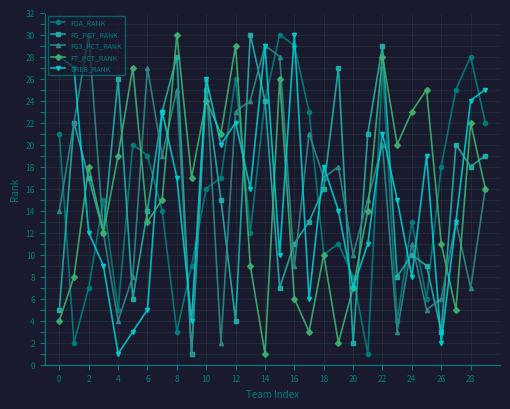

Reading left to right, what are all the values shown in this chart?

FGA_RANK: 21	2	7	15	5	20	19	14	3	9	16	17	26	12	24	30	29	23	10	11	8	1	27	4	13	6	18	25	28	22
FG_PCT_RANK: 5	22	17	12	26	6	14	23	28	1	25	15	4	30	24	7	11	13	16	27	2	21	29	8	10	9	3	20	18	19
FG3_PCT_RANK: 14	22	30	12	4	8	27	19	25	1	26	2	23	24	29	28	9	21	17	18	10	15	20	3	11	5	6	13	7	16
FT_PCT_RANK: 4	8	18	12	19	27	13	15	30	17	24	21	29	9	1	26	6	3	10	2	7	14	28	20	23	25	11	5	22	16
DREB_RANK: 28	27	12	9	1	3	5	23	17	4	26	20	22	16	29	10	30	6	18	14	7	11	21	15	8	19	2	13	24	25